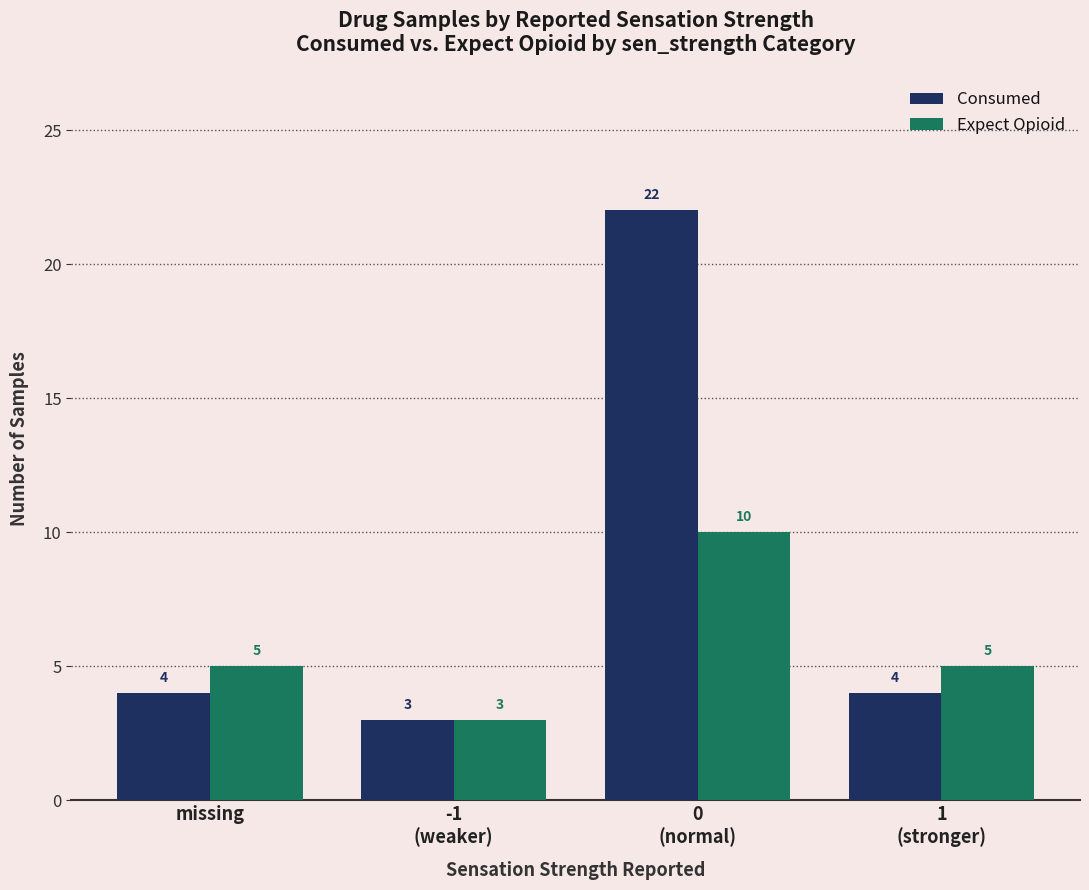

What are all the series names shown in the legend?

Consumed, Expect Opioid